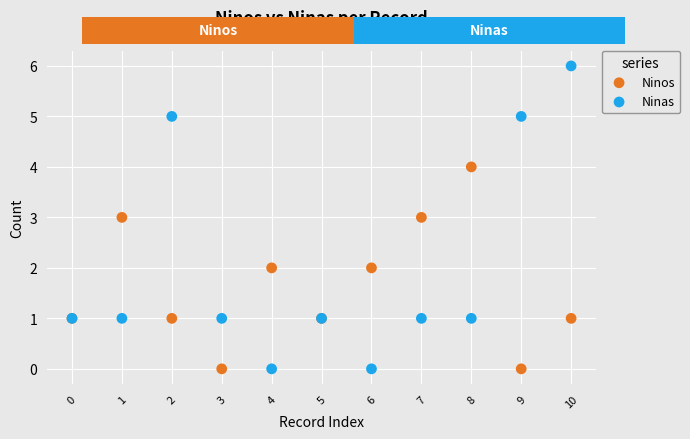

Which series has the widest spread of Y values?

Ninas